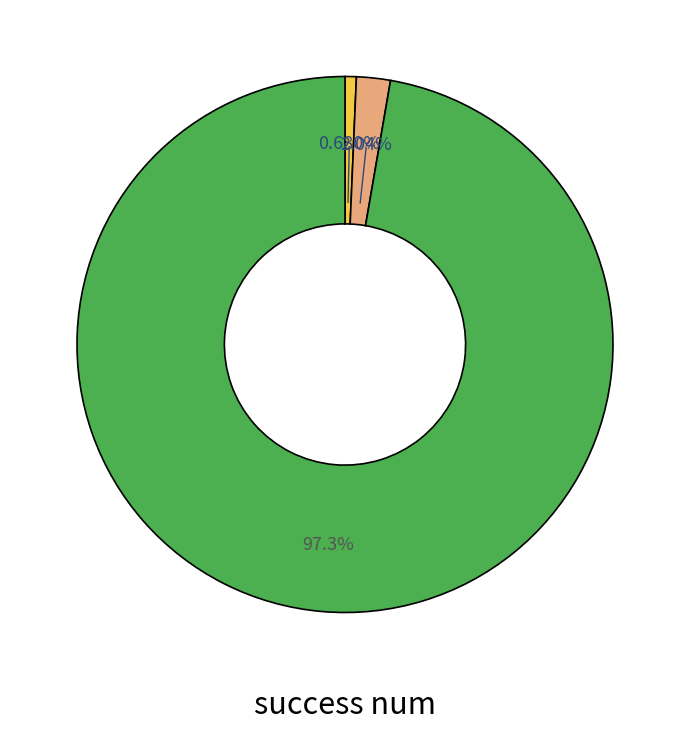

Does any single category account for the majority?

Yes